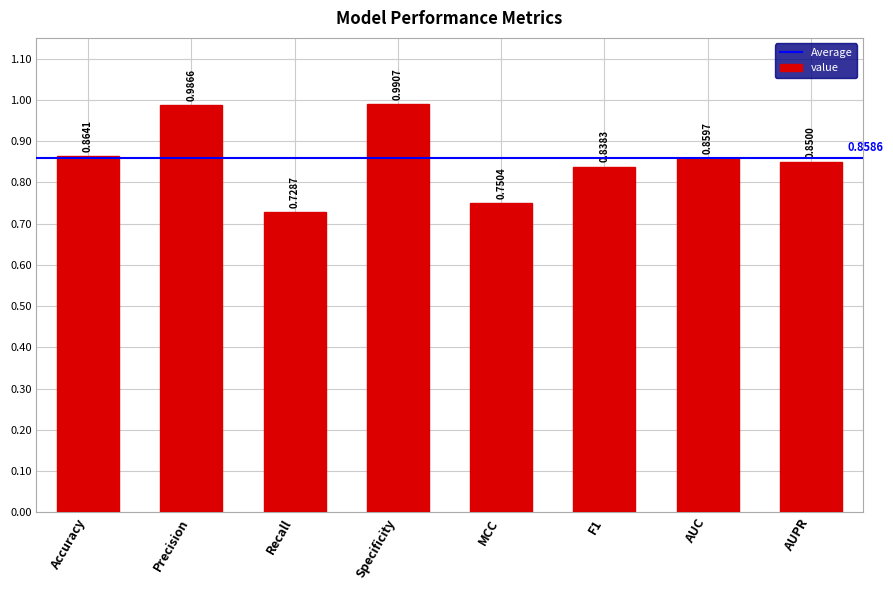

What position from the left is AUPR?

8